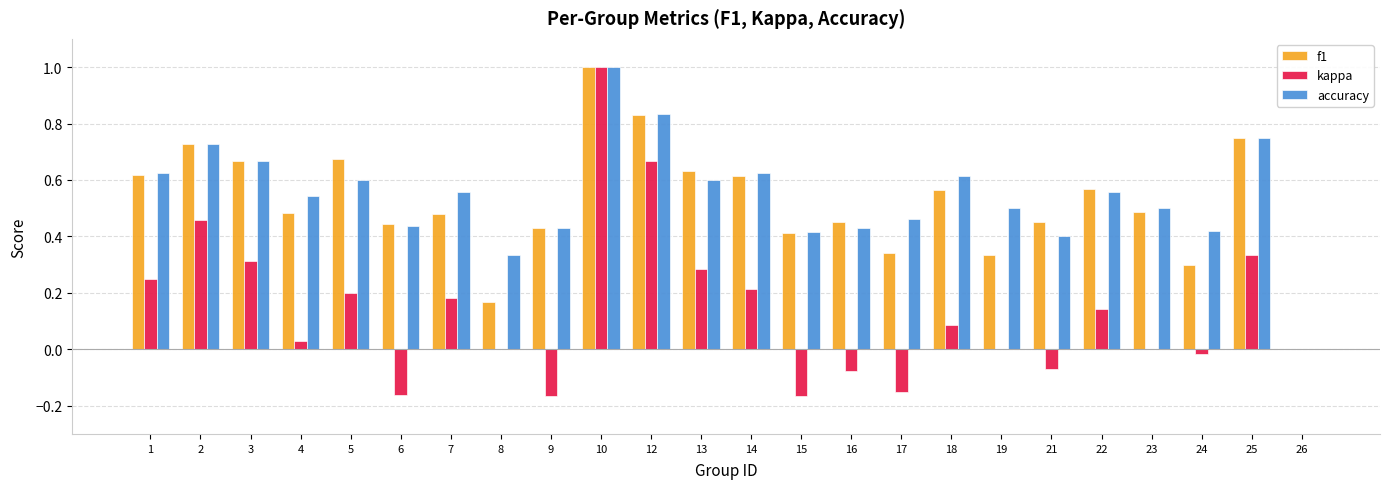

At which category is the sum across all series the highest?

10